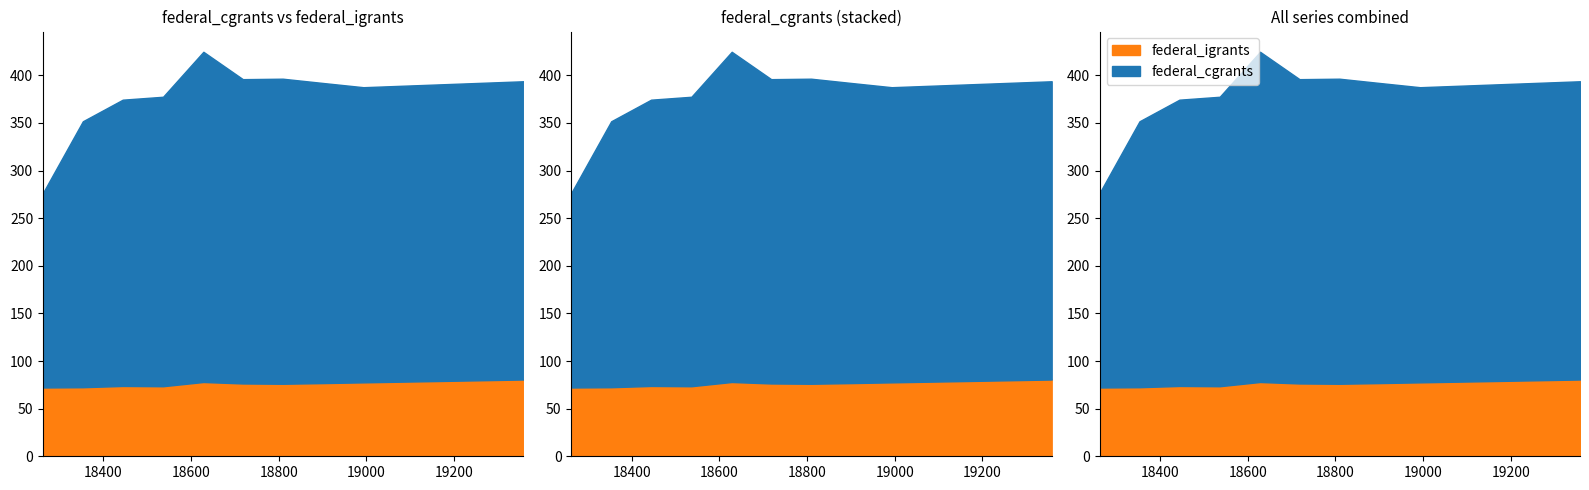

The value of federal_cgrants at 19174 is 311.5. True or false?

True